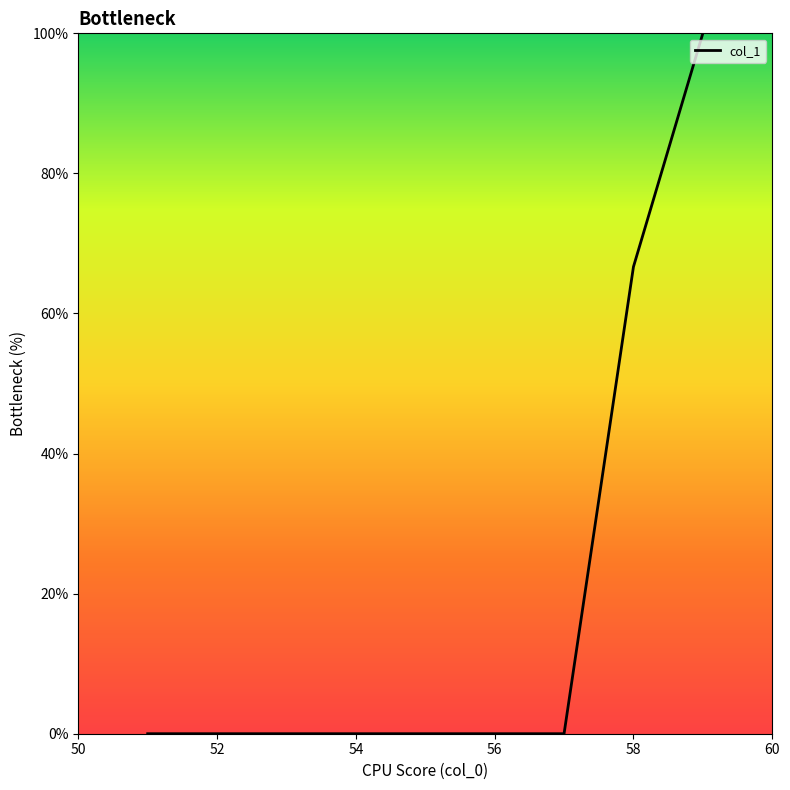

What is the maximum value shown in the chart?

100.0